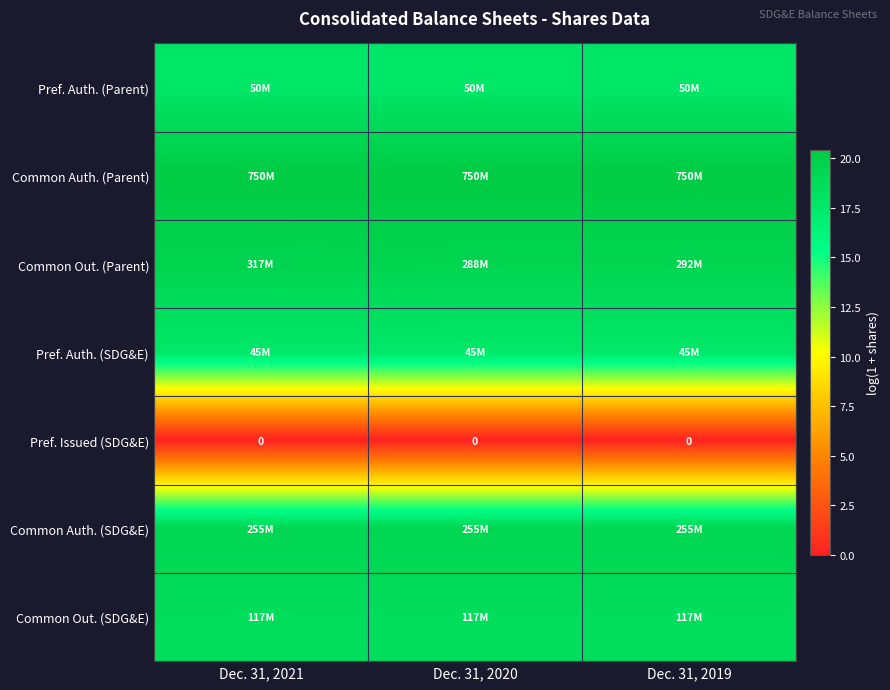

What is the maximum value for Common Out. (SDG&E)?

18.6